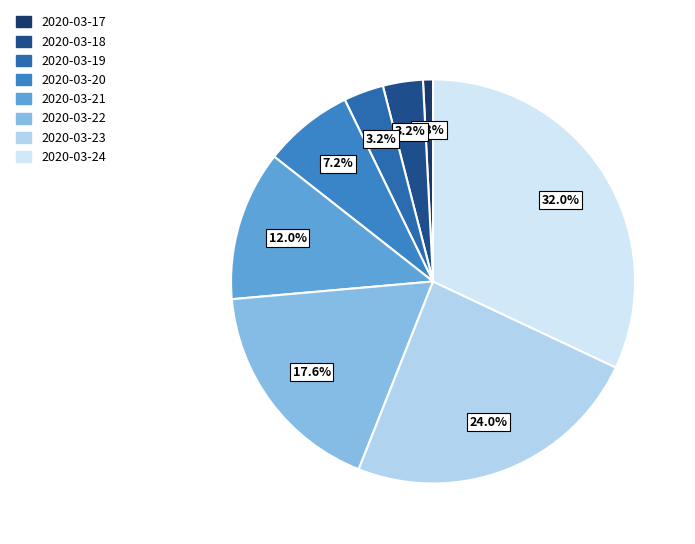

Which slice is the largest?

2020-03-24